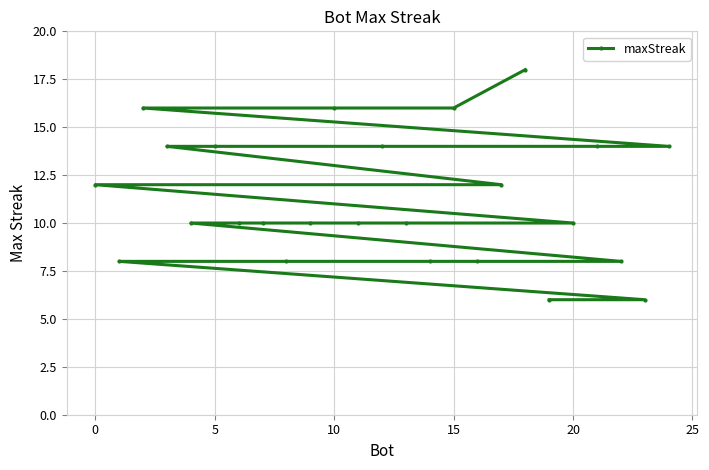

True or false: the data shows 23 at 5.

False